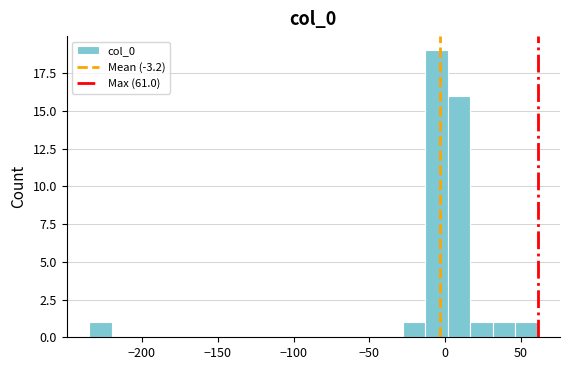

Read against the x-axis, roughly where is the centre of the tallest bar?

-5